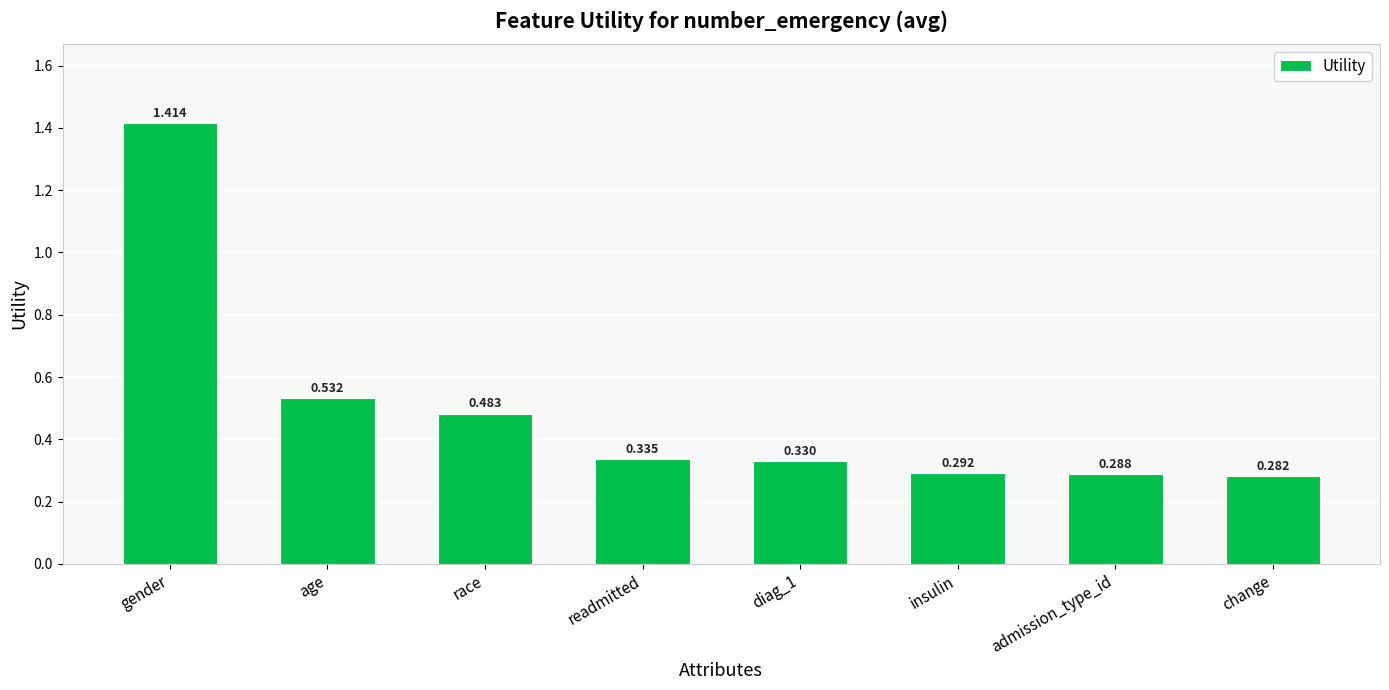

What is the label of the 7th bar from the left?

admission_type_id